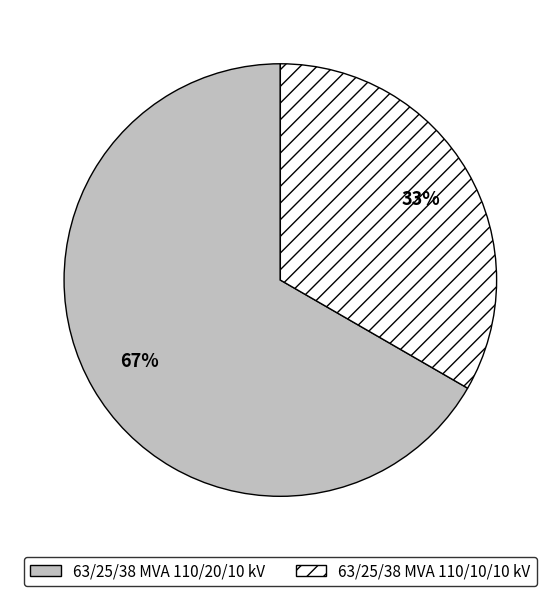

Does 63/25/38 MVA 110/10/10 kV represent more than half of the total?

No